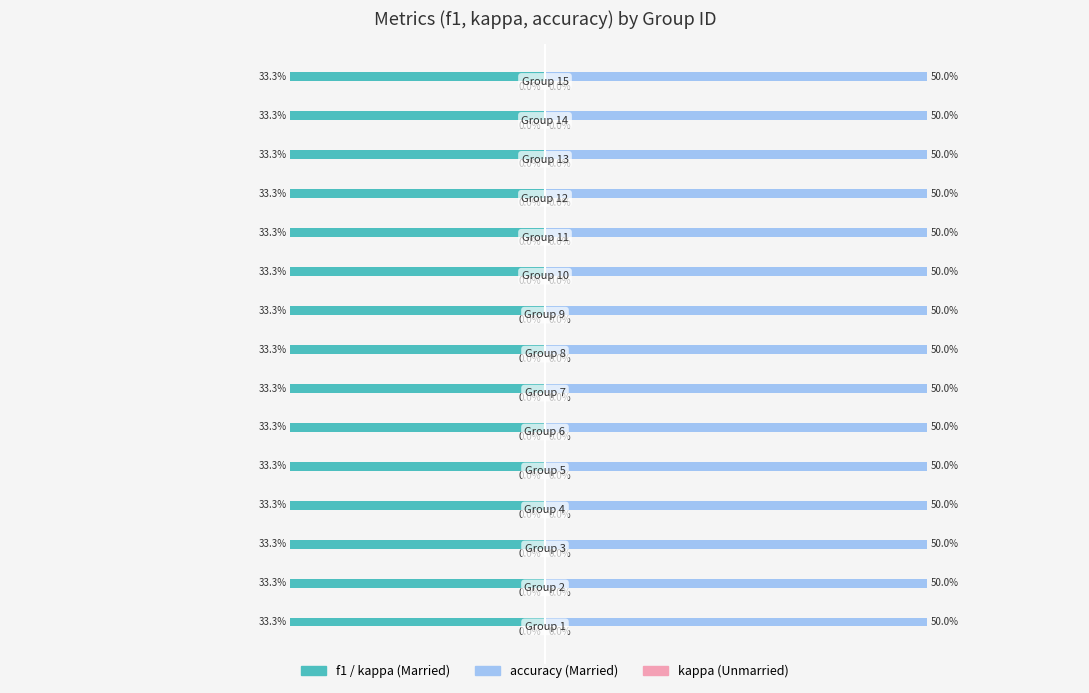

What is the value of the accuracy bar at the 14th from the left?

0.5